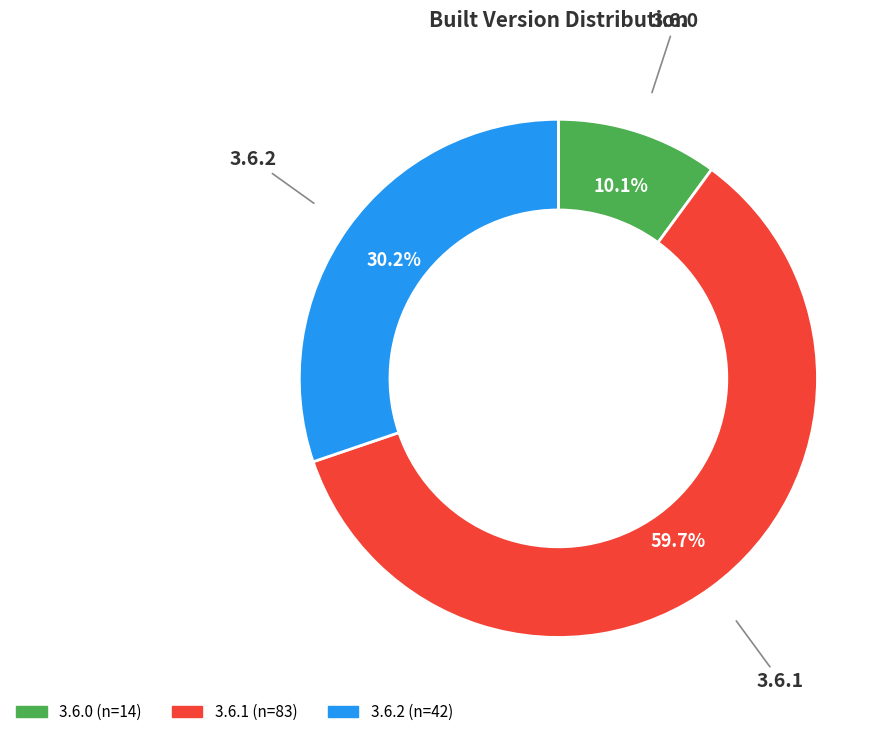

To the nearest percent, what percentage of the pie is 3.6.1?

60%